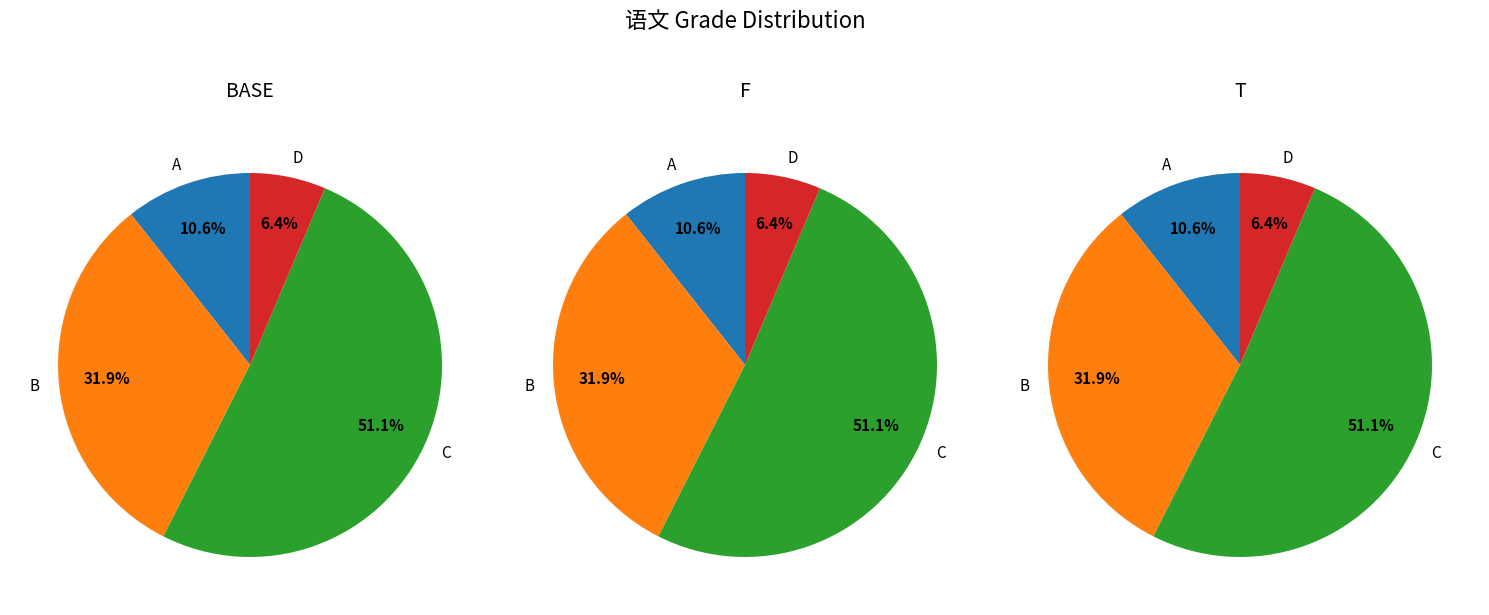

Rank the categories by value from lowest to highest.

D, A, B, C